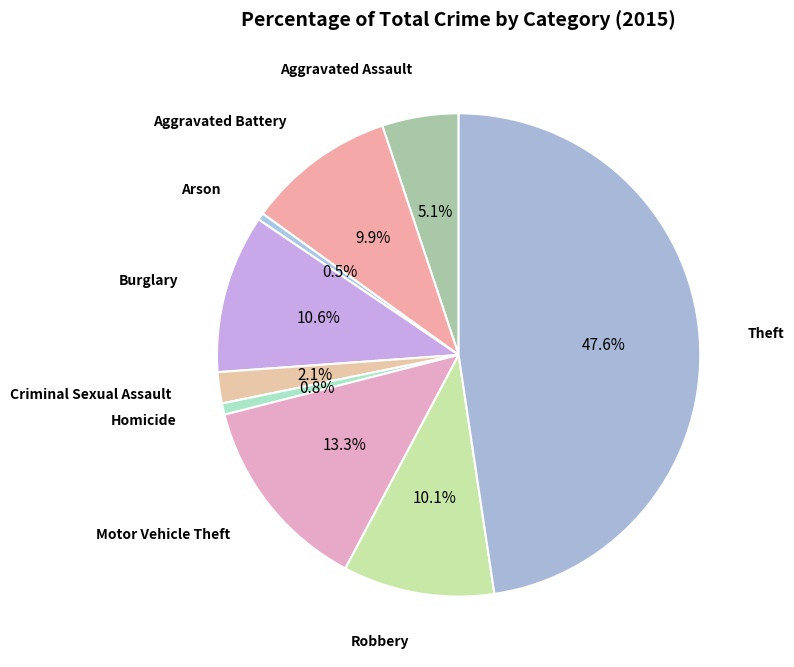

Which slice is the smallest?

Arson